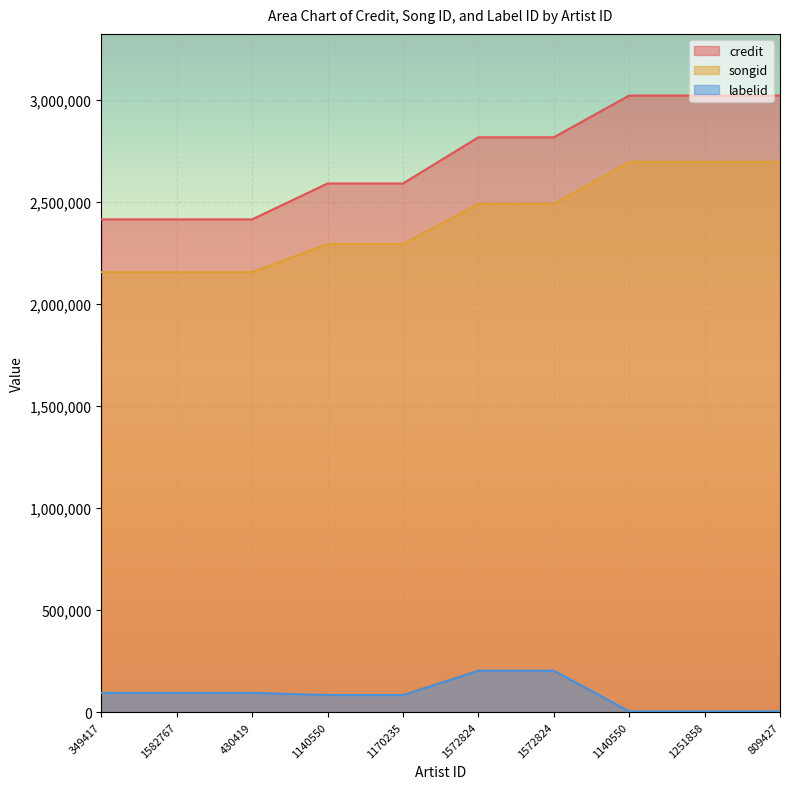

Which series changed the most between 430419 and 1572824?

credit